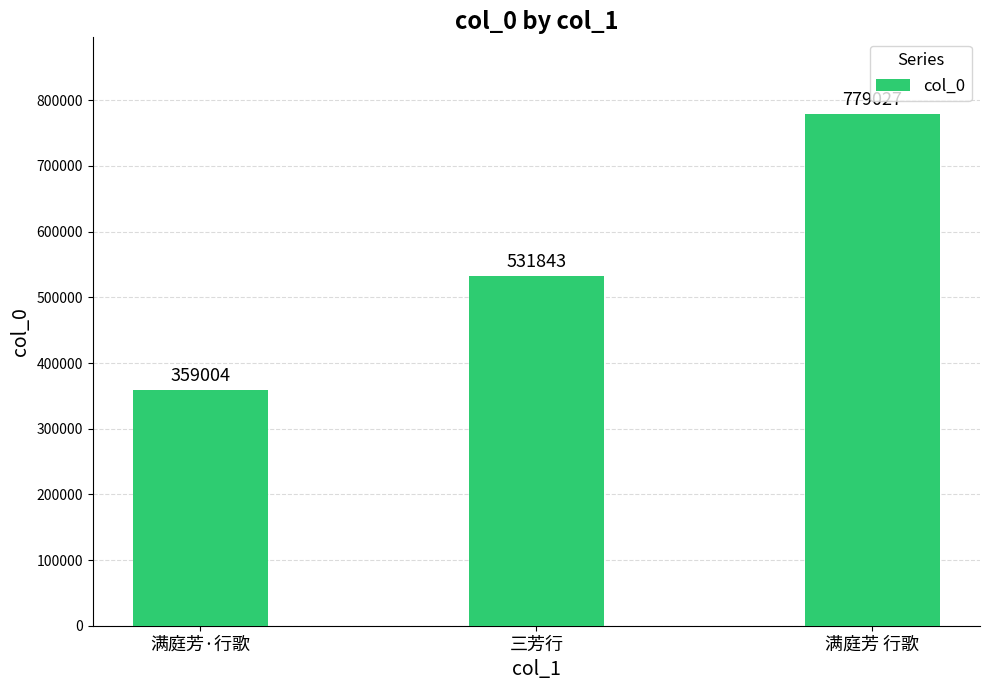

At which label is the value closest to 569015?

三芳行